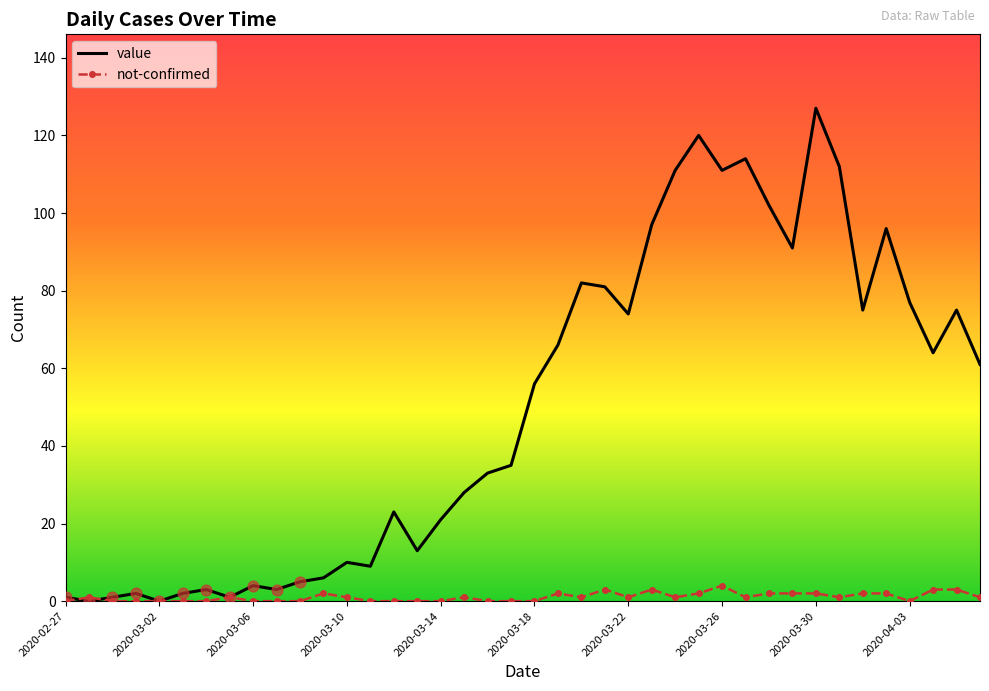

Which series has the largest total across all categories?

value